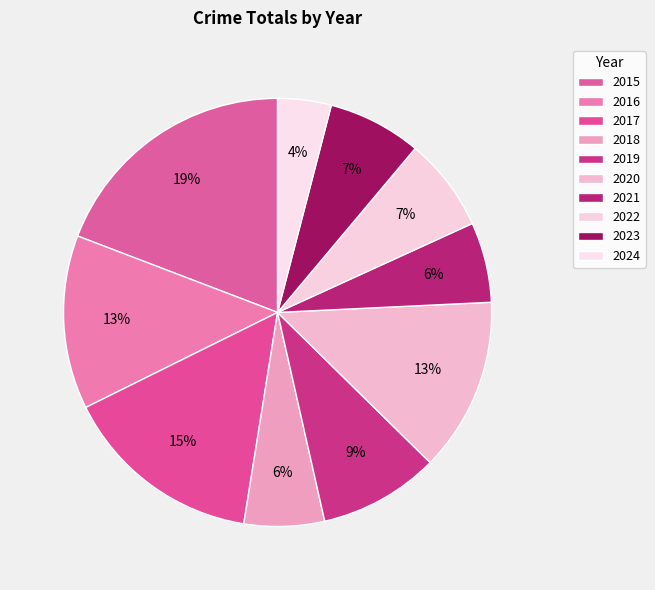

Which category has the biggest portion of the pie?

2015